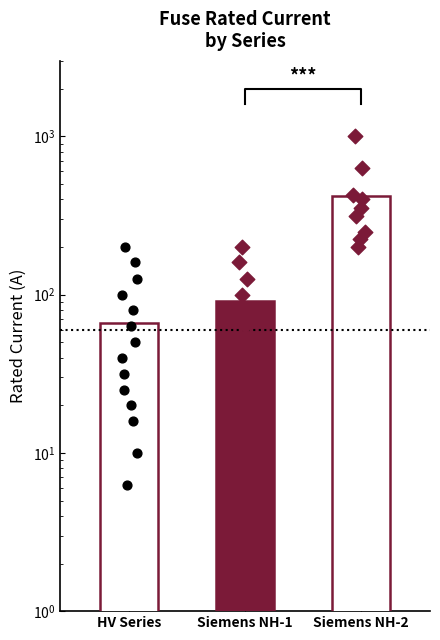

What is the change in value from HV 20A to HV 25A?

+5.0